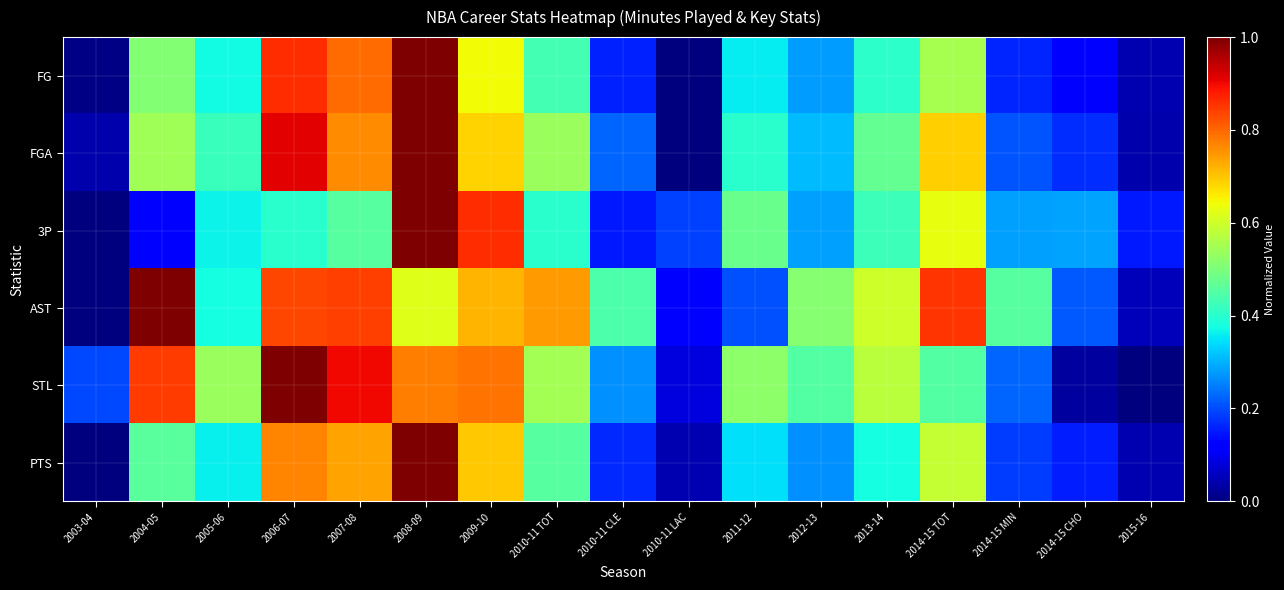

Which series changed the most between 2008-09 and 2010-11 TOT?

3P